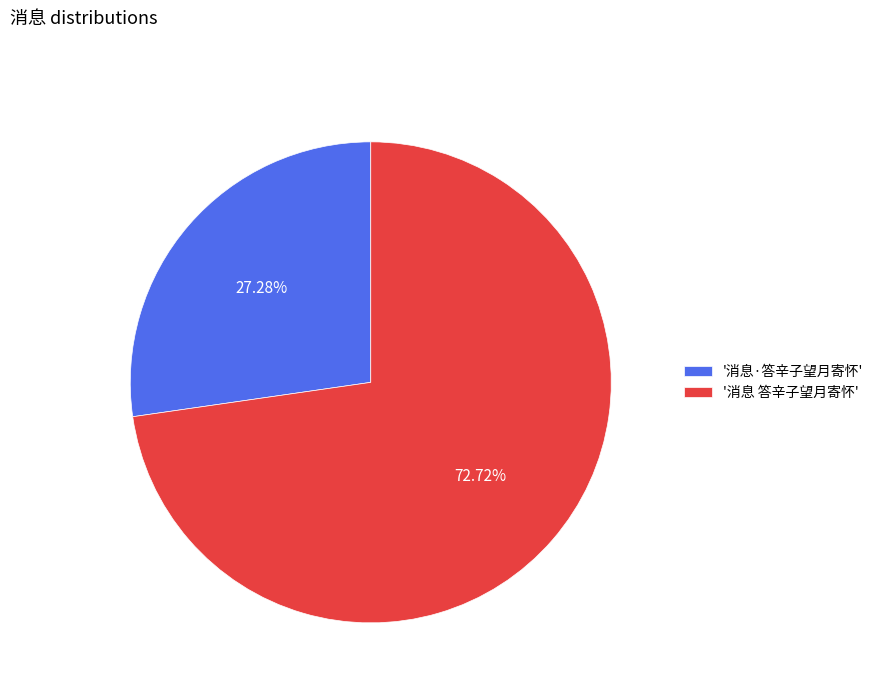

What is the ratio of the value at '消息·答辛子望月寄怀' to the value at '消息 答辛子望月寄怀'?

0.4